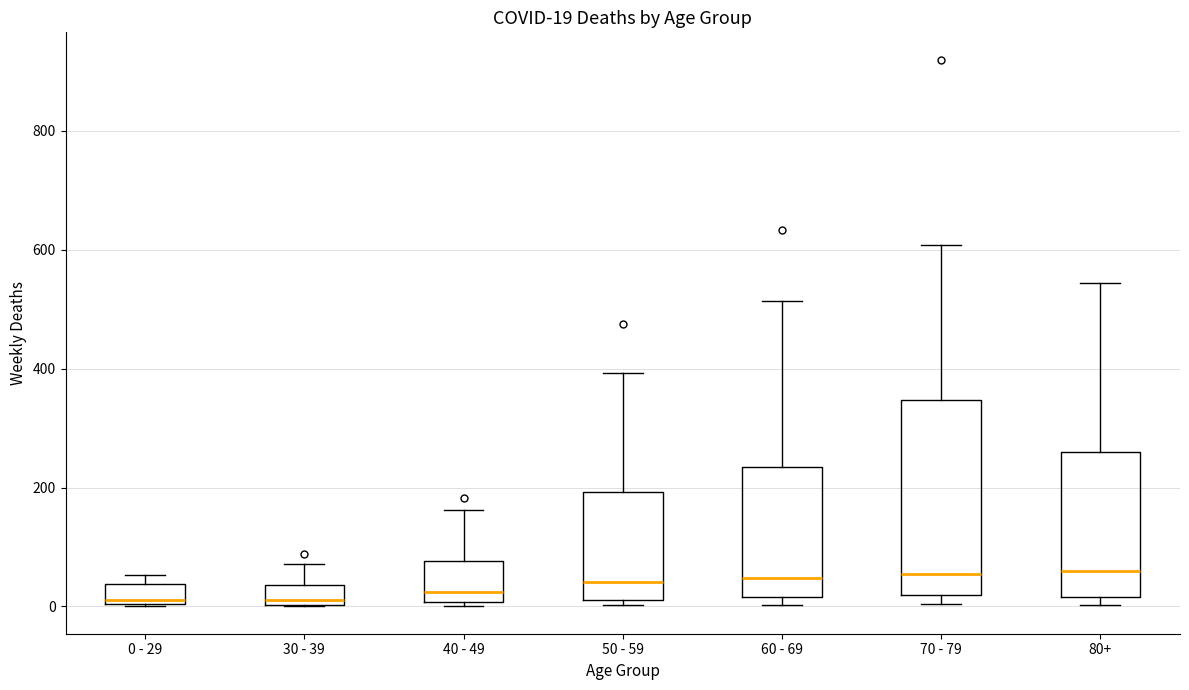

Comparing the boxes themselves (not the whiskers), which one is the tallest?

70 - 79